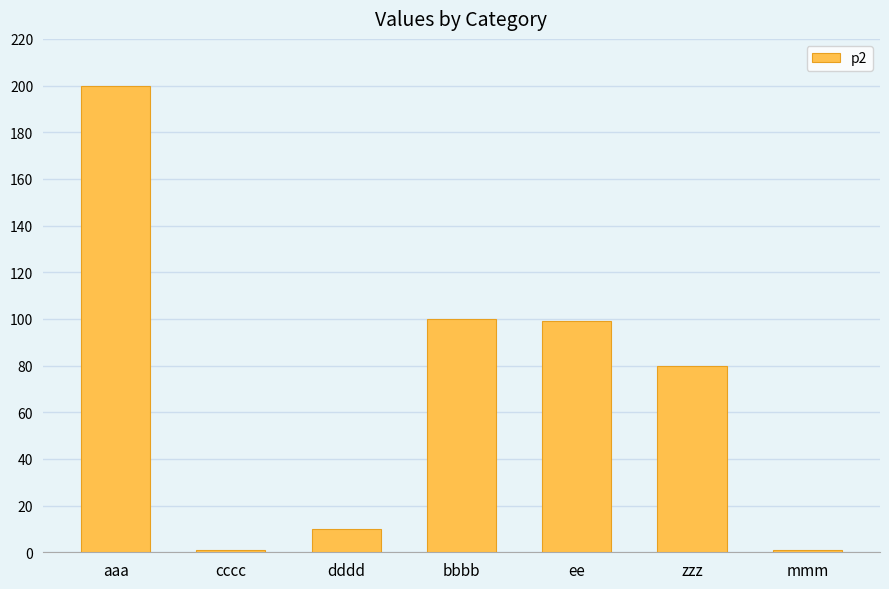

What position from the right is aaa?

7